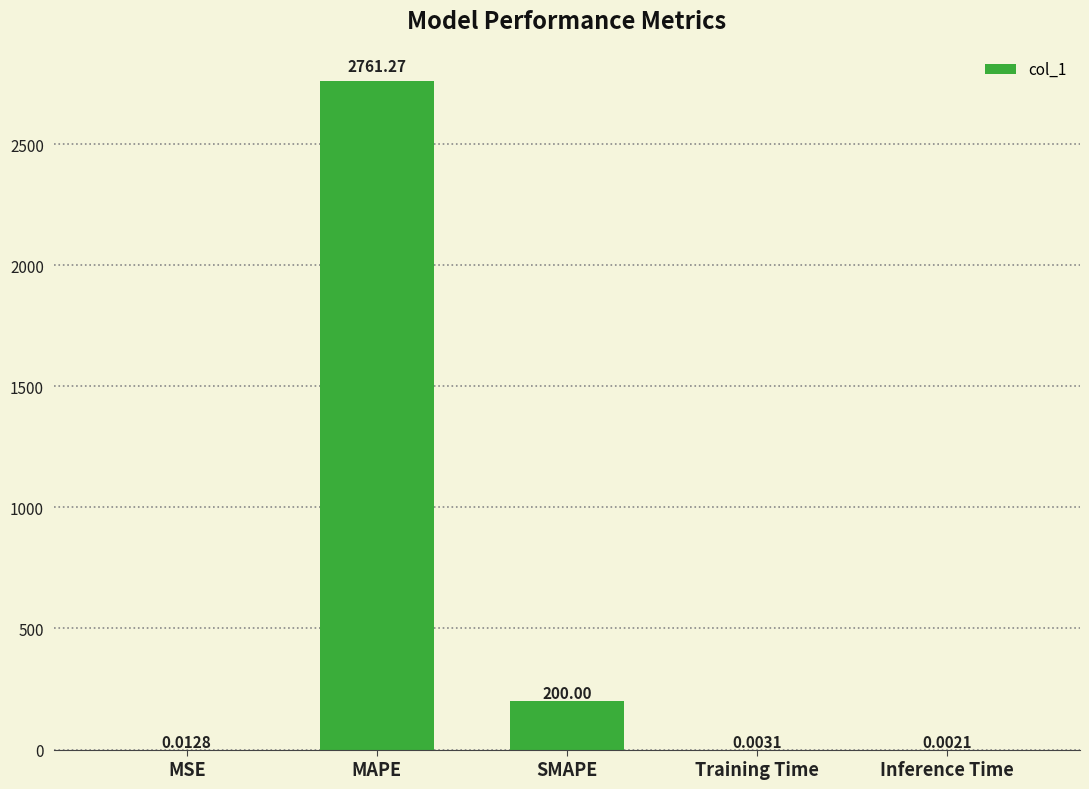

Where is the data nearest to the value 1380?

SMAPE